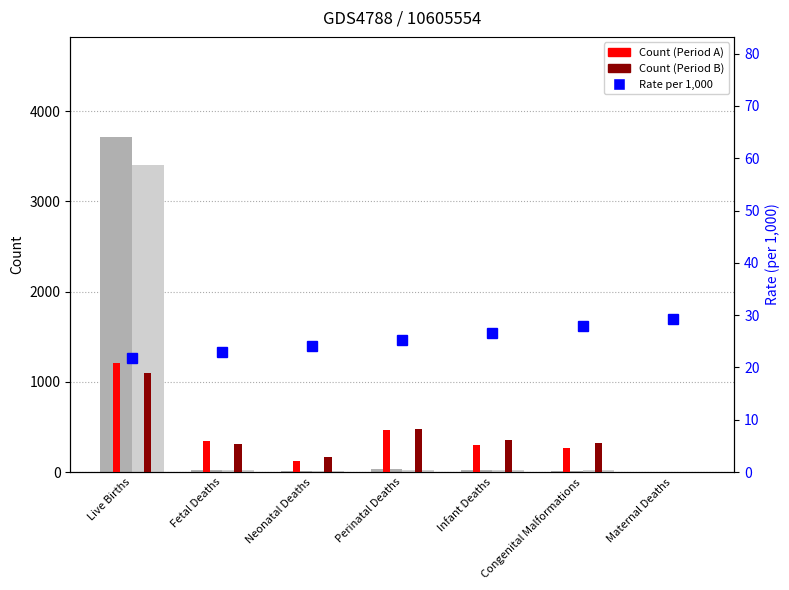

At which category is the sum across all series the highest?

Live Births